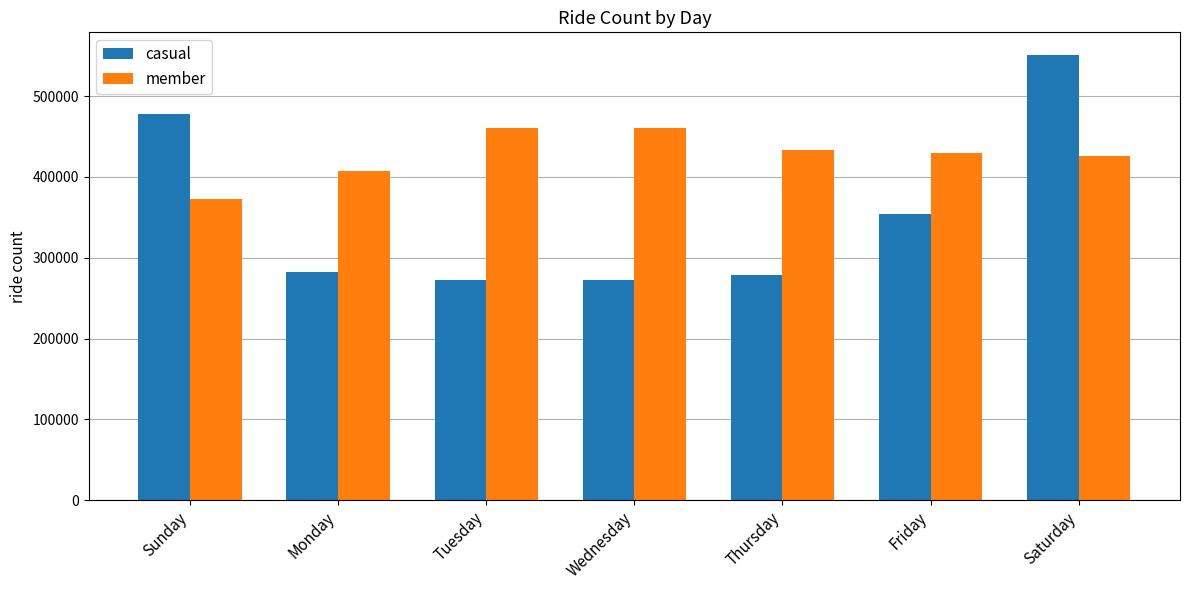

How many data points in member are less than 429349?

3